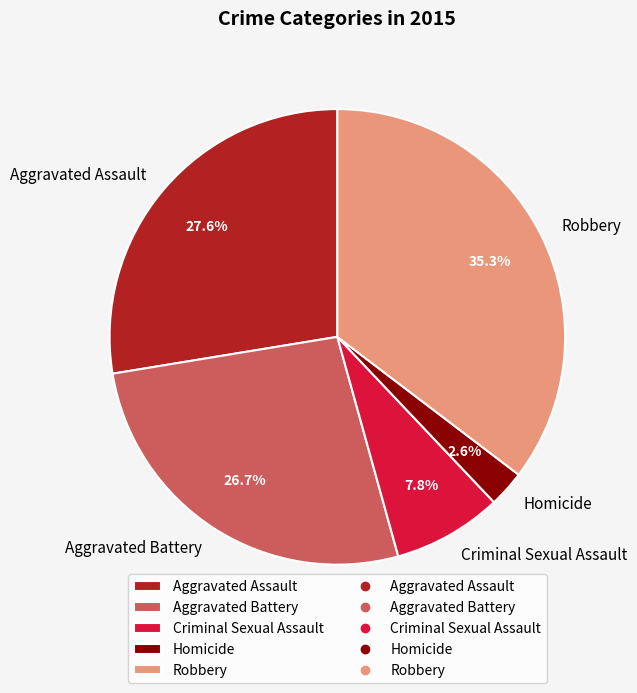

Is there any slice that represents more than half of the pie?

No